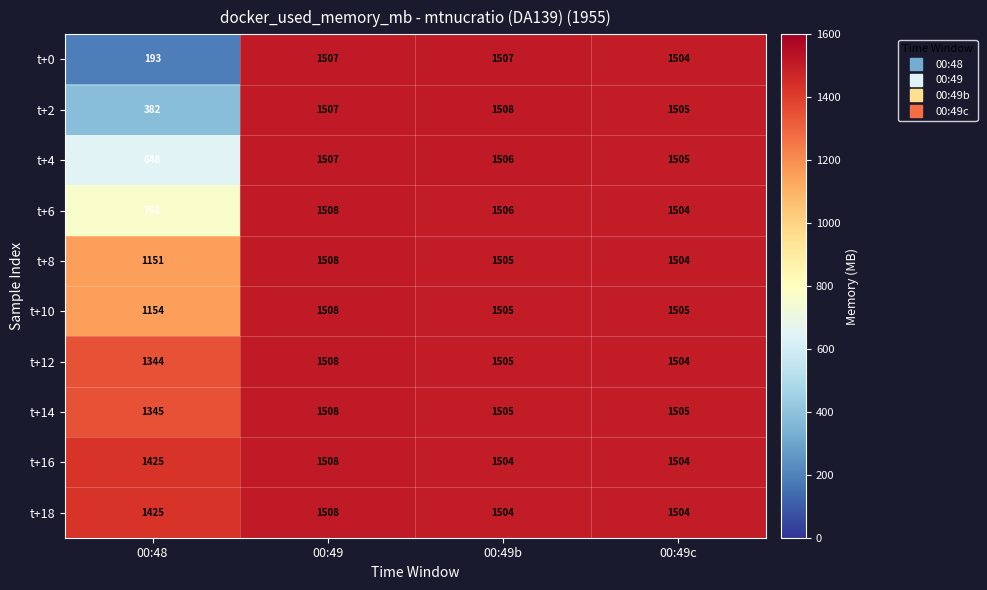

Is it true that t+6 equals 1112 at 00:48?

False